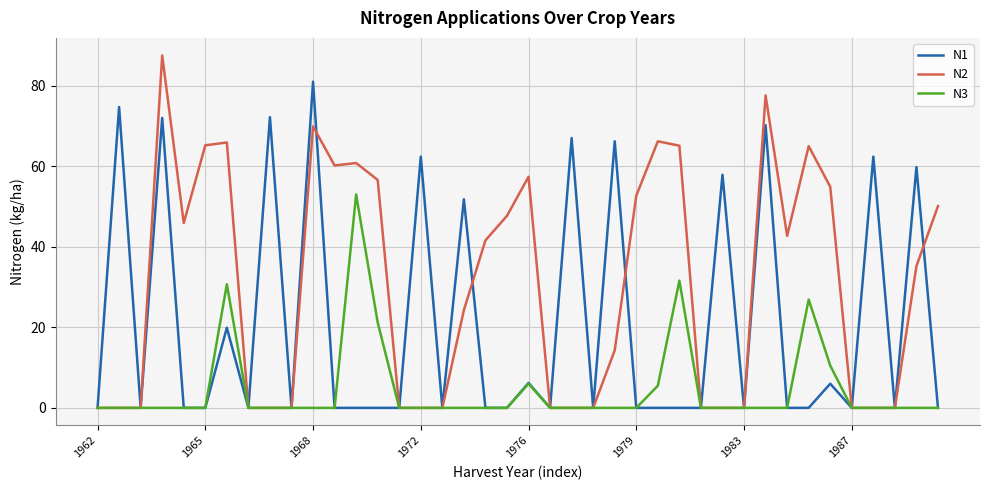

List the series in order of their overall mean, lowest first.

N3, N1, N2